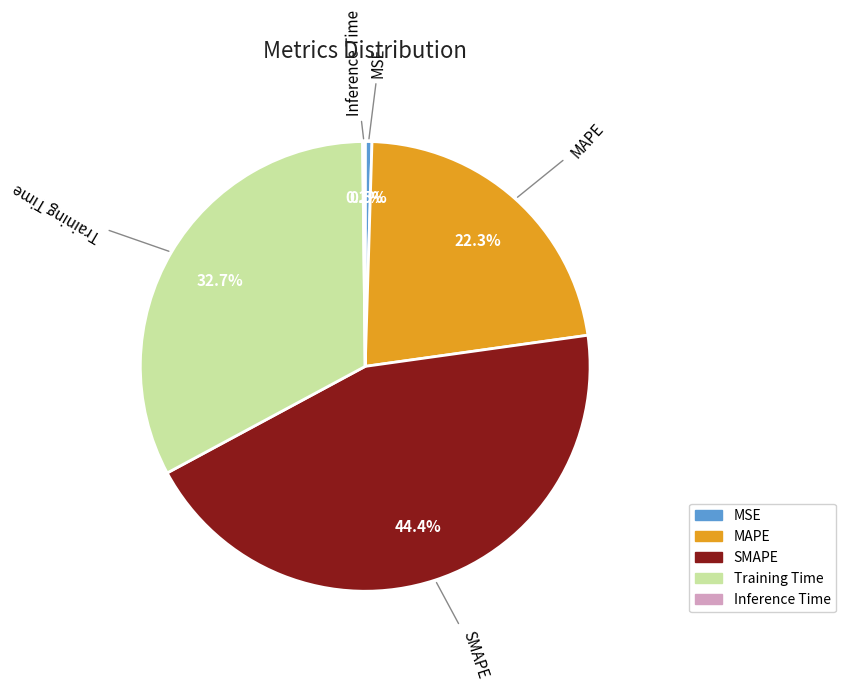

To the nearest percent, what percentage of the pie is MAPE?

22%